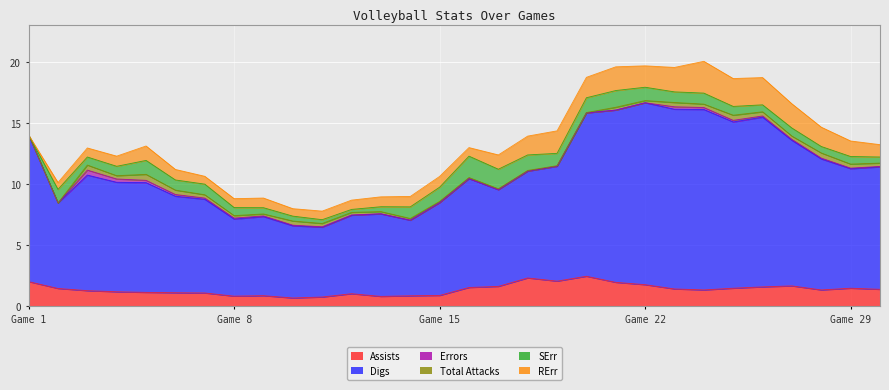

Which series has the widest spread of values?

Digs